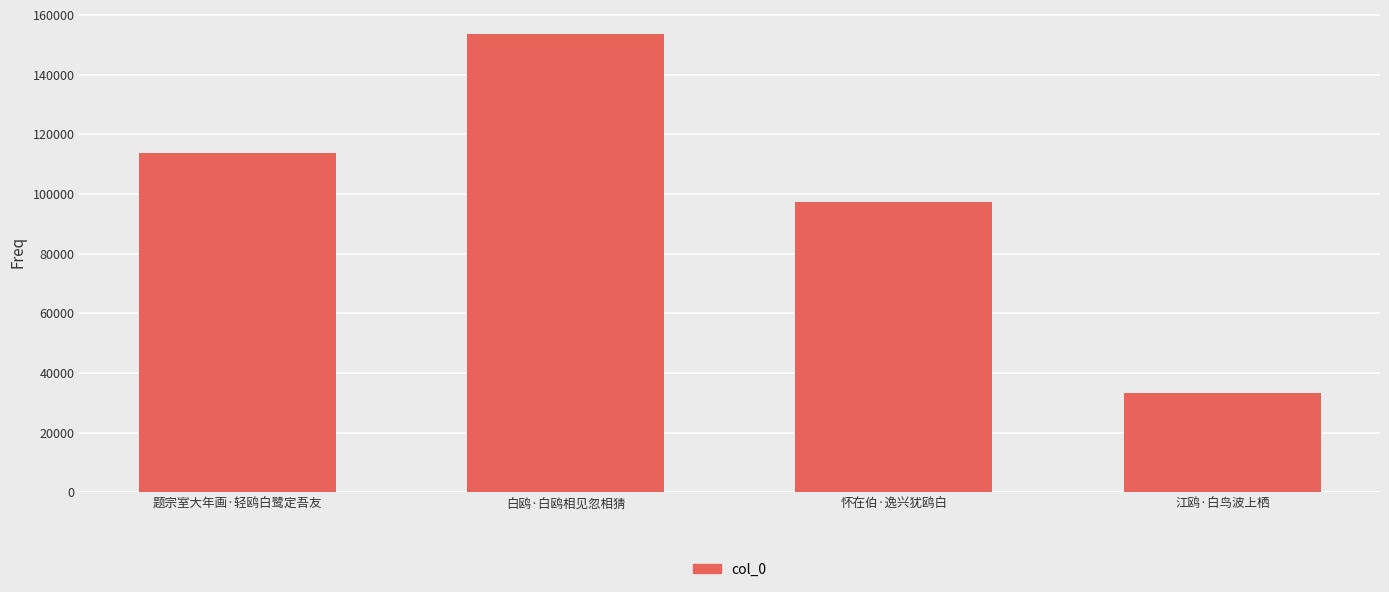

What is the smallest value displayed?

33285